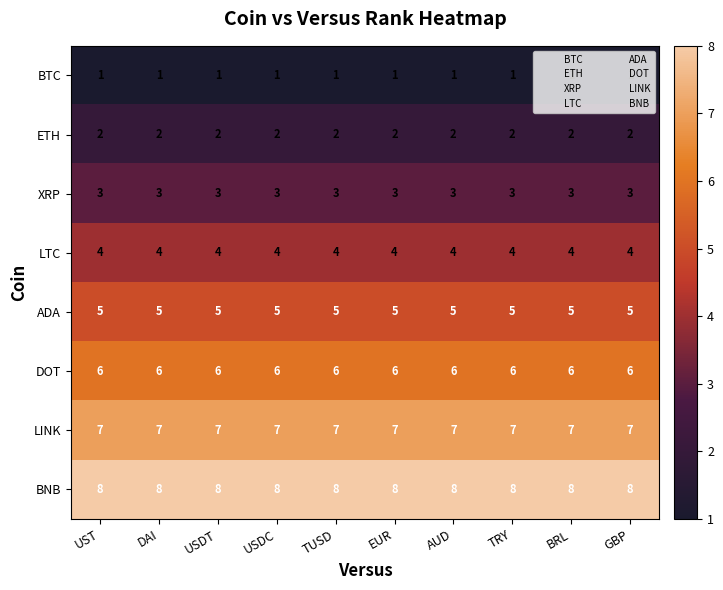

What is the total value across all series at UST?

36